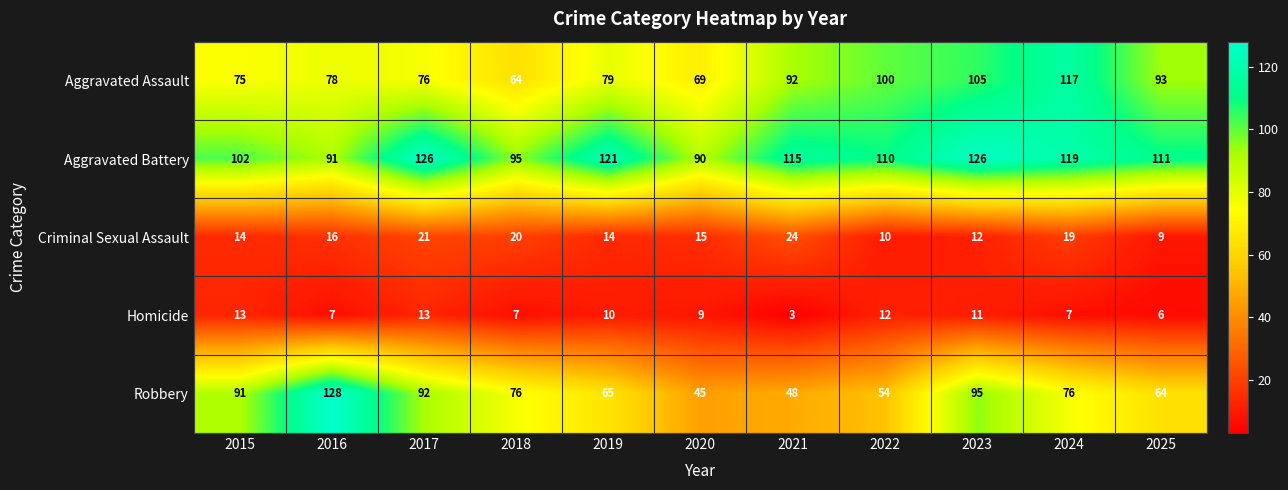

Between 2015 and 2016, which series saw the biggest shift?

Robbery